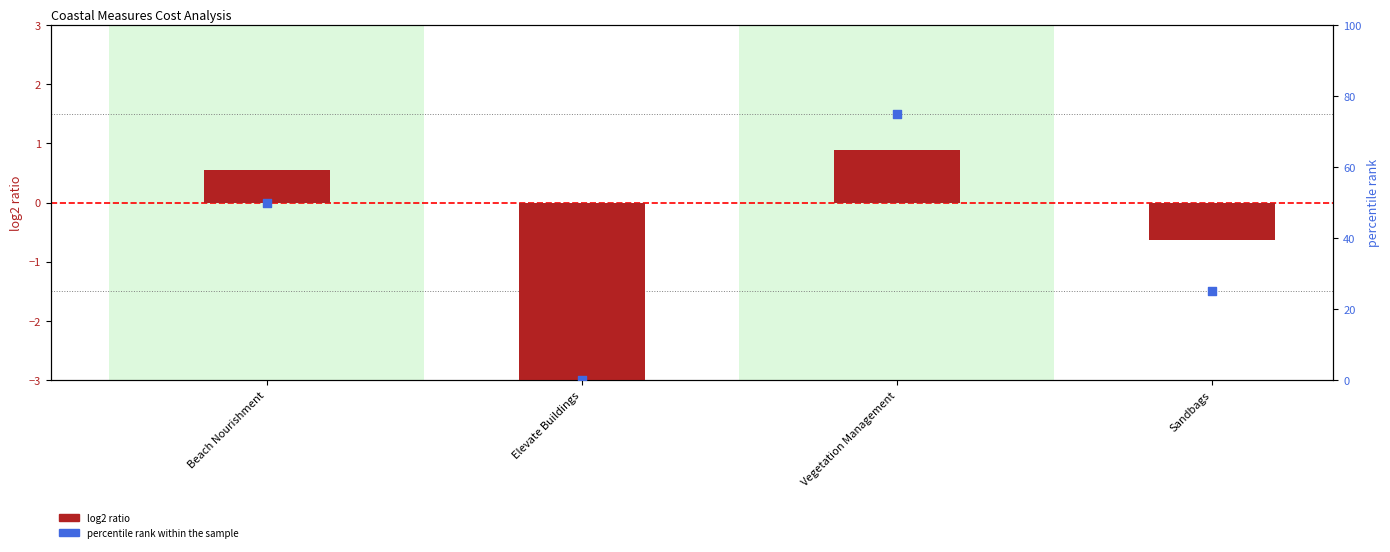

Is the value of log2 ratio at Sandbags greater than the value of percentile rank within the sample at Vegetation Management?

No